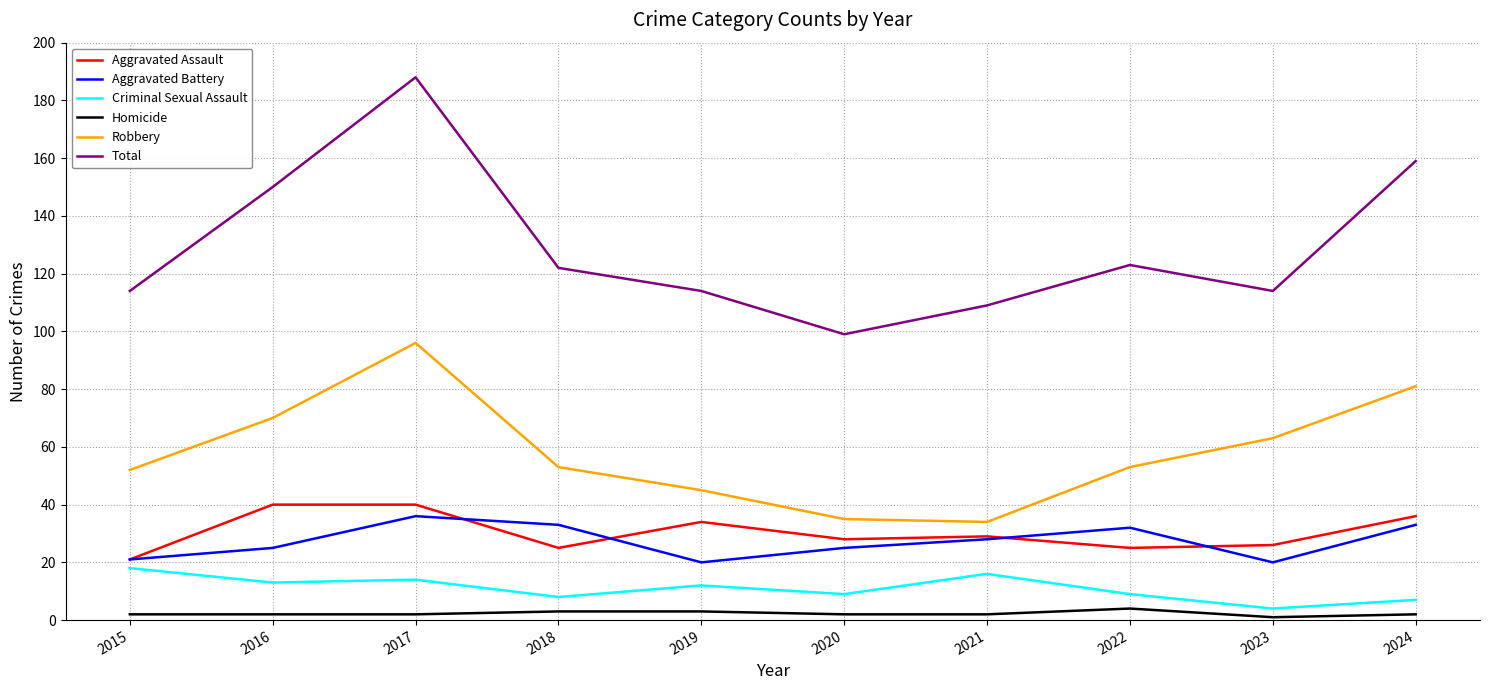

Between 2016 and 2021, which series saw the biggest shift?

Total